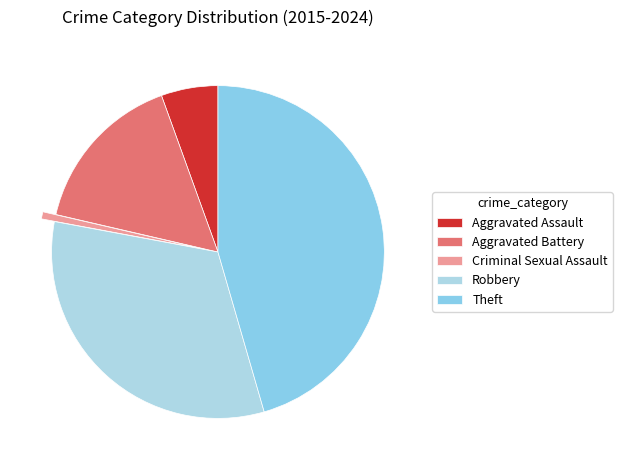

What is the ratio of the value at Aggravated Battery to the value at Aggravated Assault?

2.9